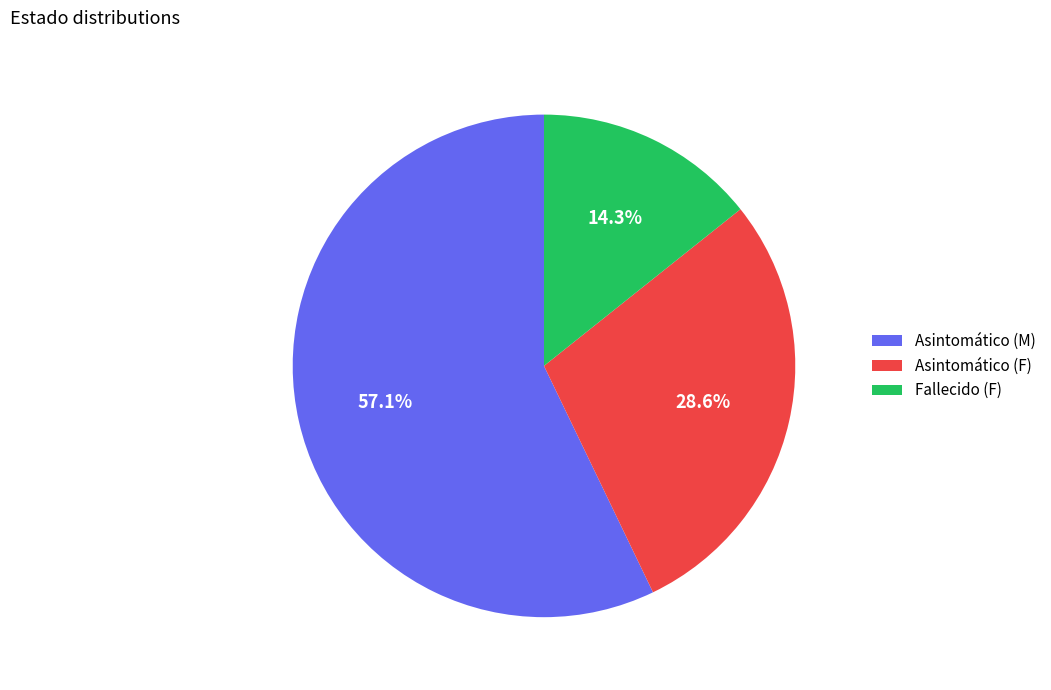

What percentage is the Fallecido (F) slice, to the nearest percent?

14%